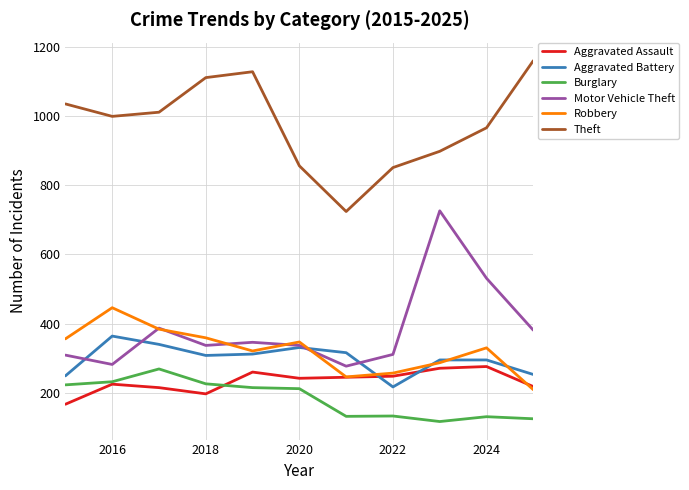

What is the minimum value shown in the chart?

117